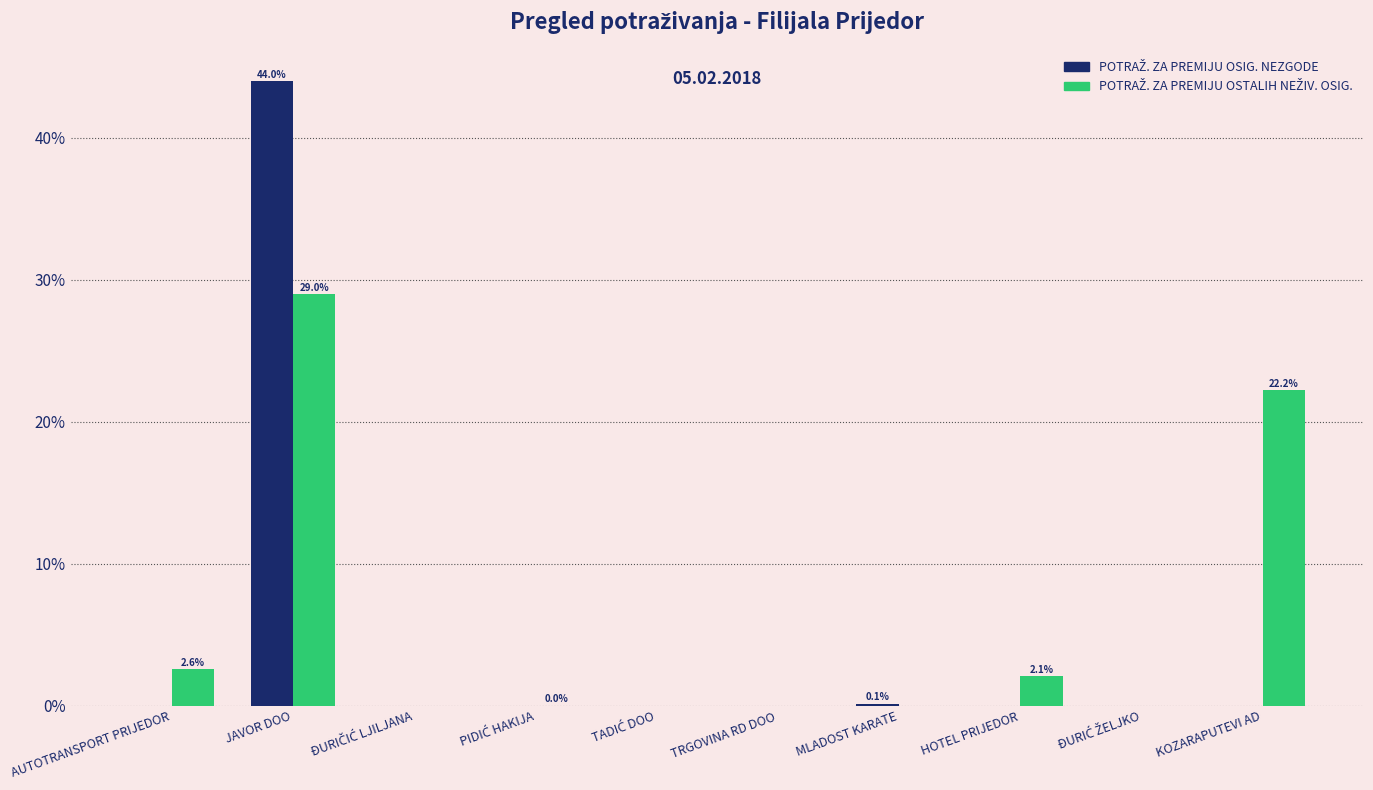

At which category is the sum across all series the highest?

JAVOR DOO